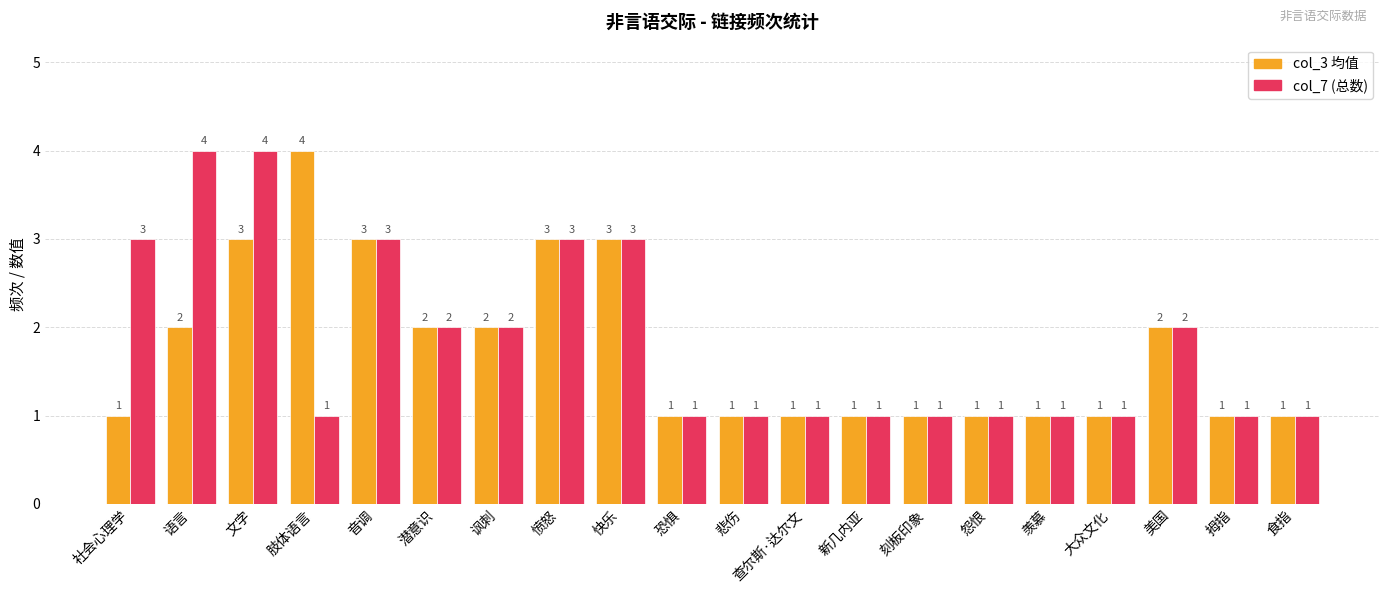

What is the difference between the second highest and minimum values in the col_3 均值 series?

2